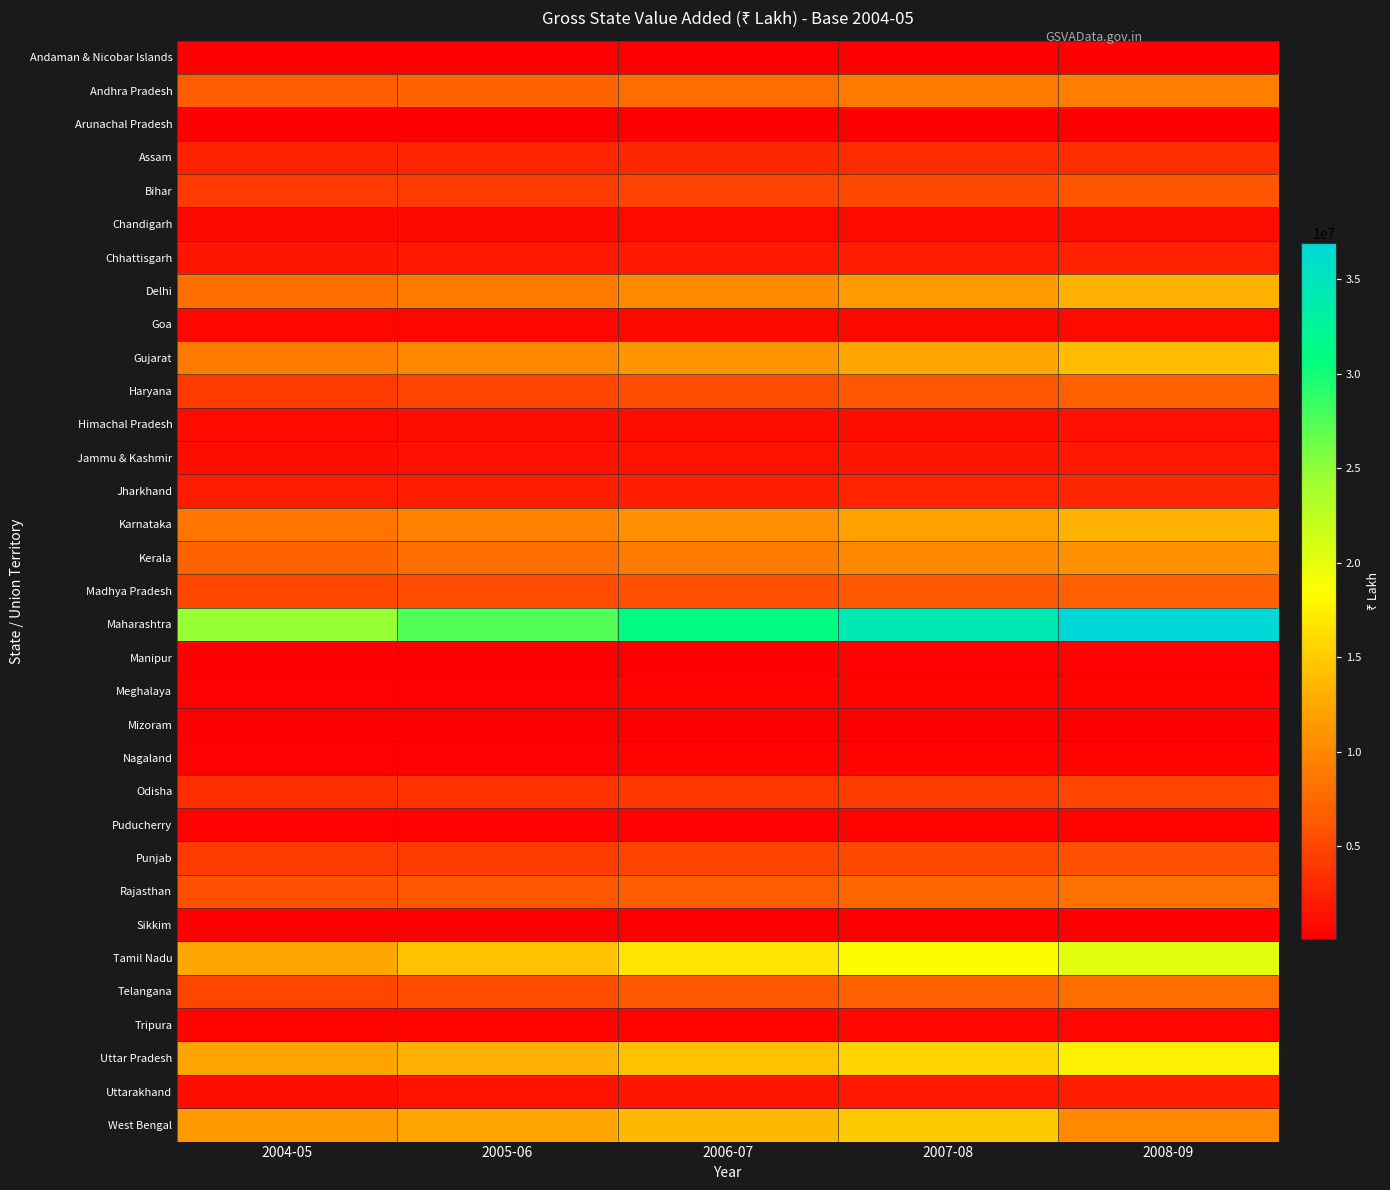

What is the maximum value shown in the chart?

36906172